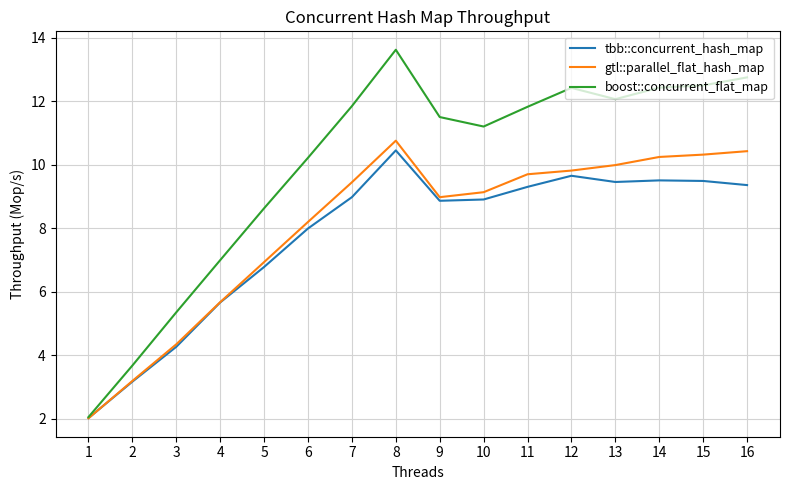

What is the average value of the tbb::concurrent_hash_map series?

7.7